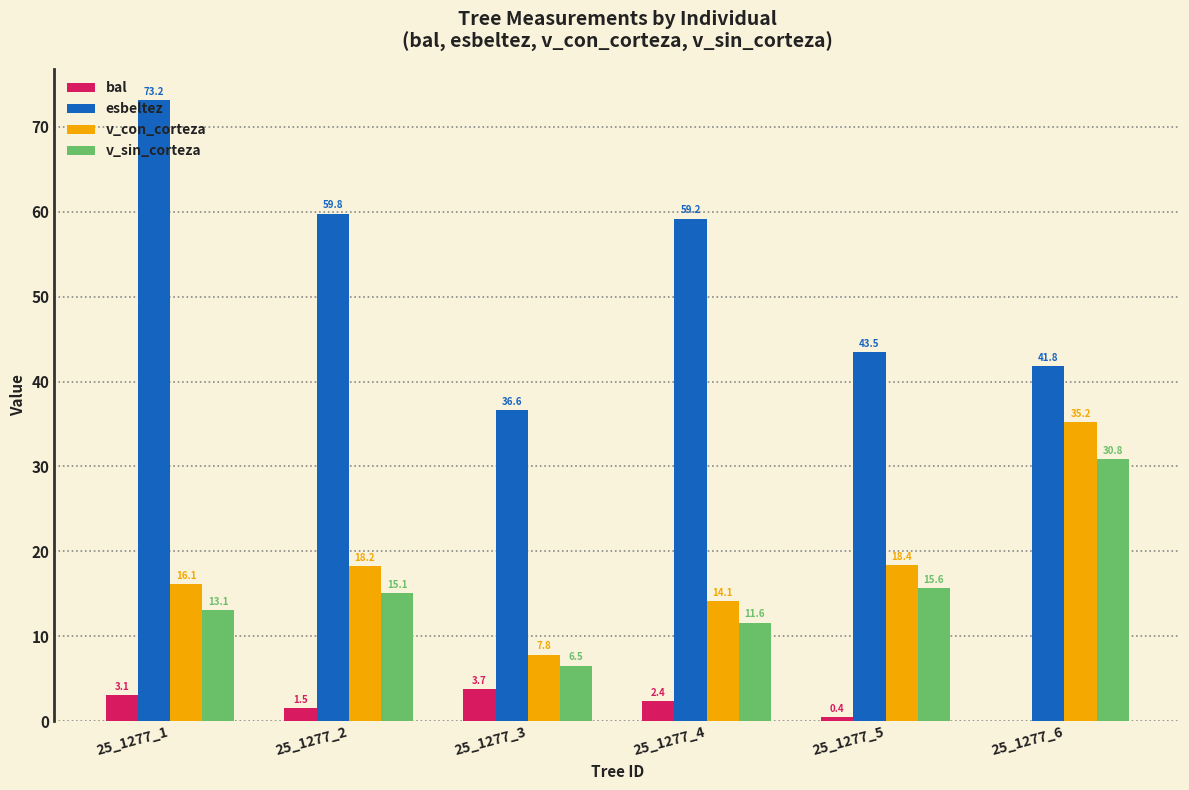

What is the sum of all v_con_corteza values?

109.8